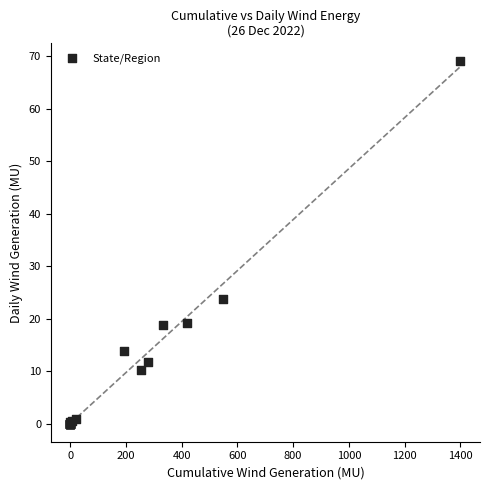

What Y value in the scatter plot is closest to 34?

23.7